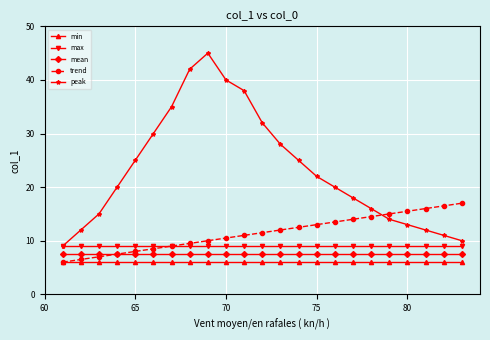

What is the sum of all trend values?

264.5